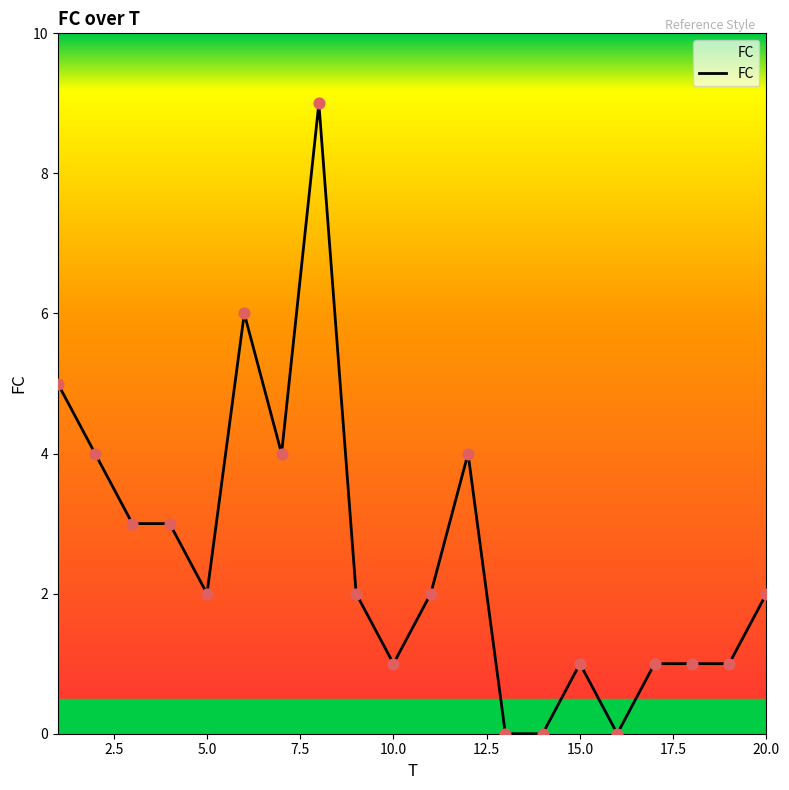

What is the maximum value shown in the chart?

9